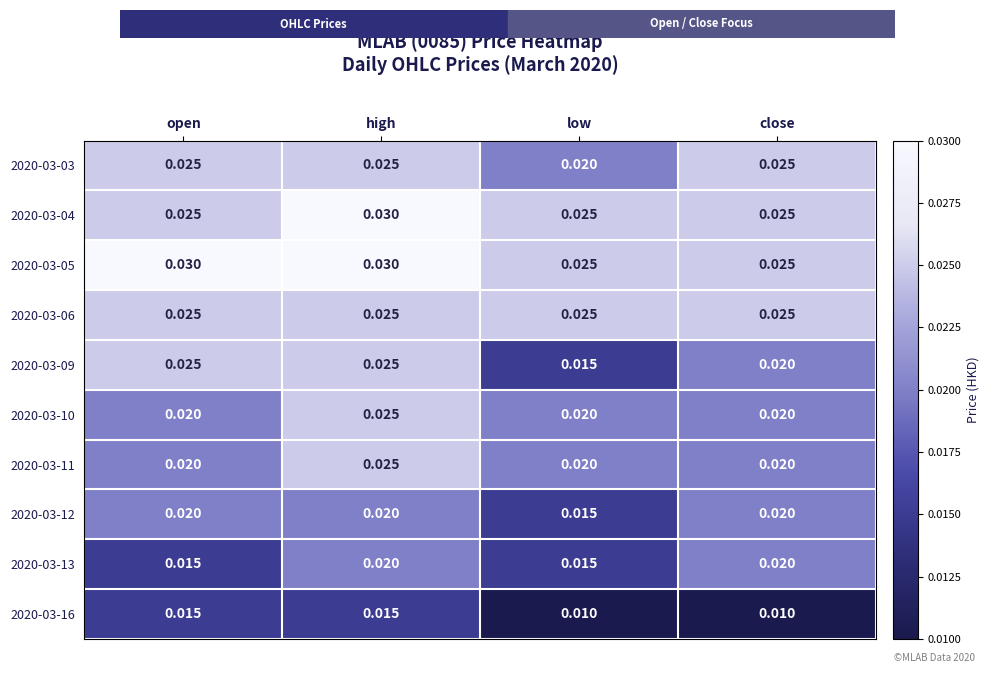

Which category has the highest value in the 2020-03-10 series?

high